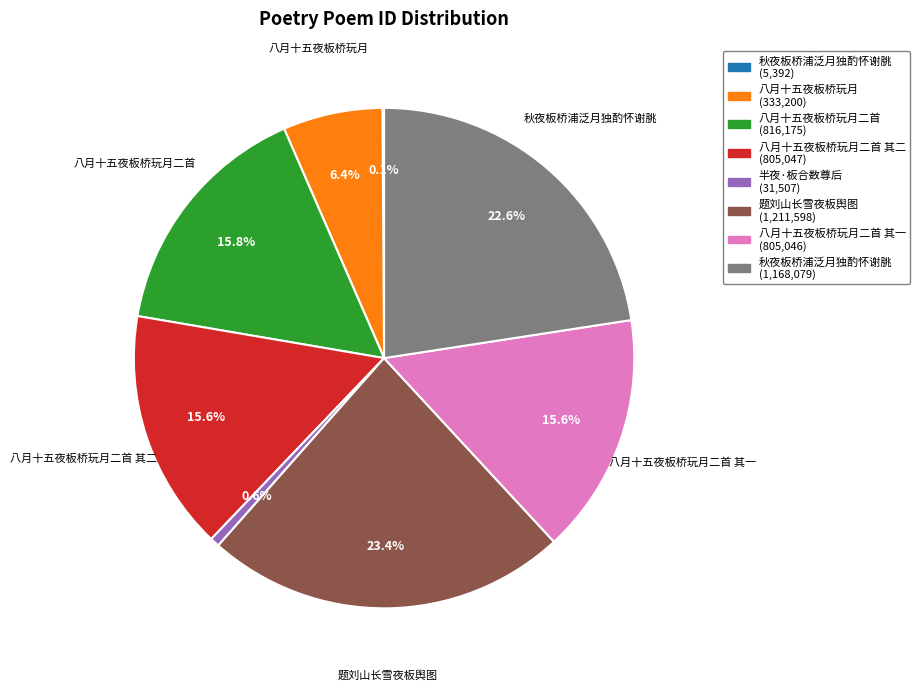

Does any single category account for the majority?

No